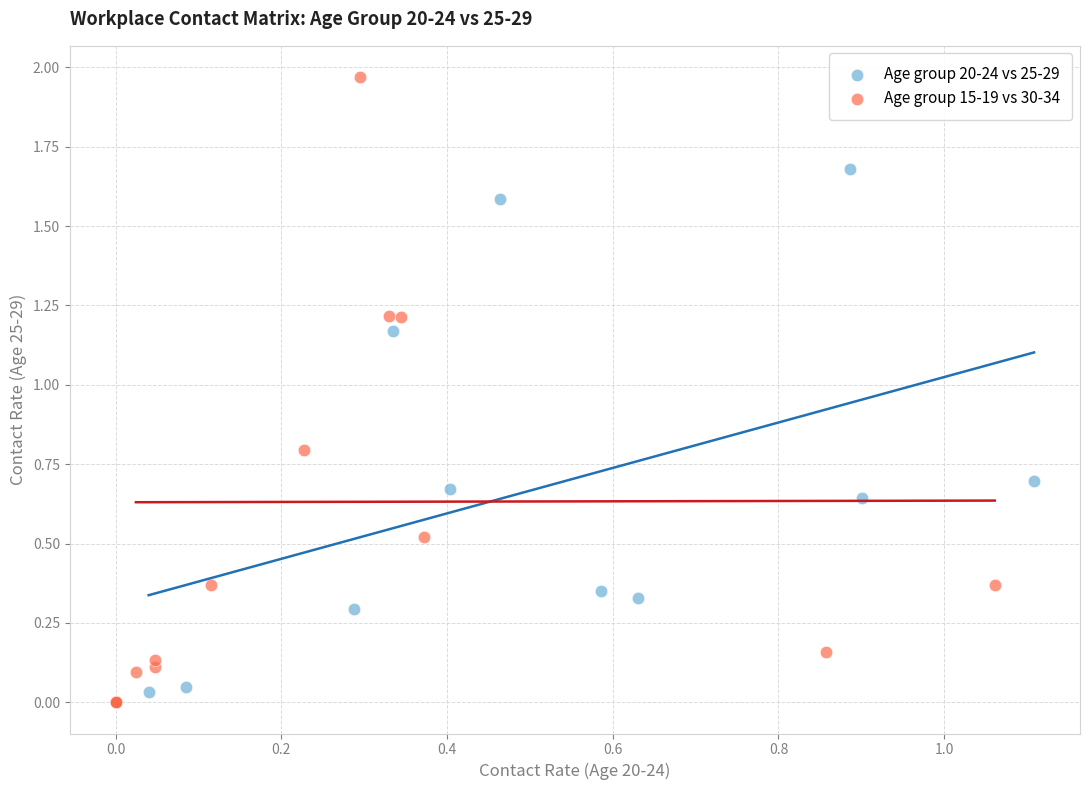

Which series has the largest Y range (max minus min)?

Age group 15-19 vs 30-34